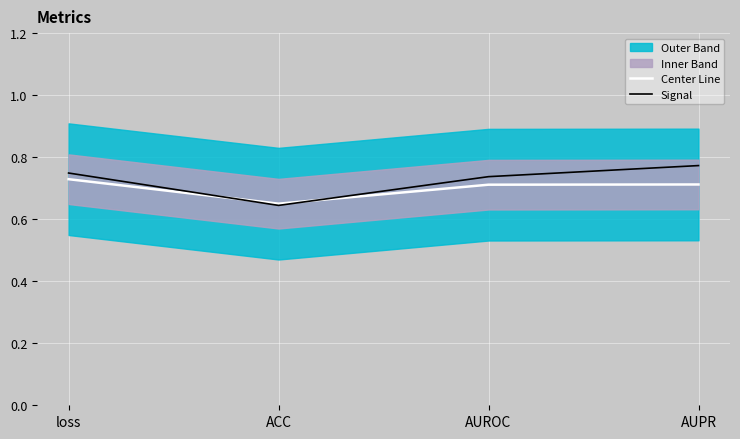

What value does the Signal series have at AUPR?

0.8